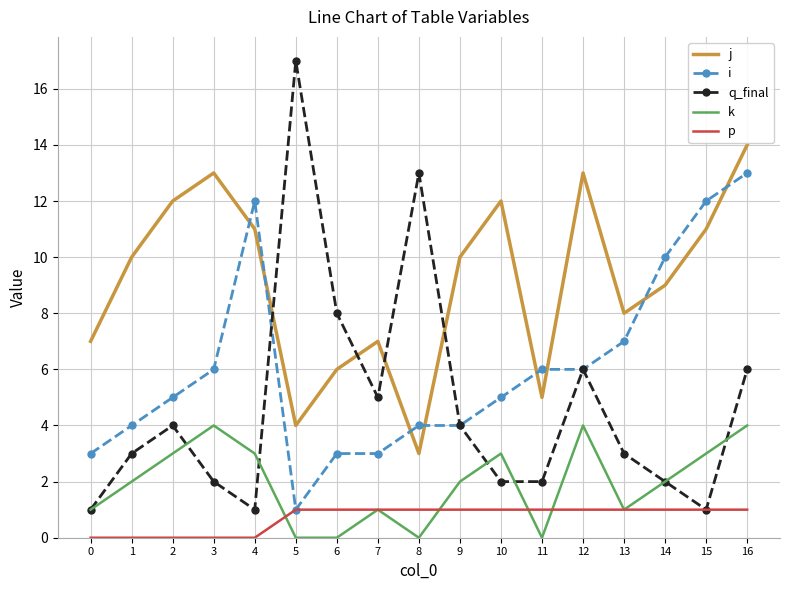

Which series has the widest spread of values?

q_final